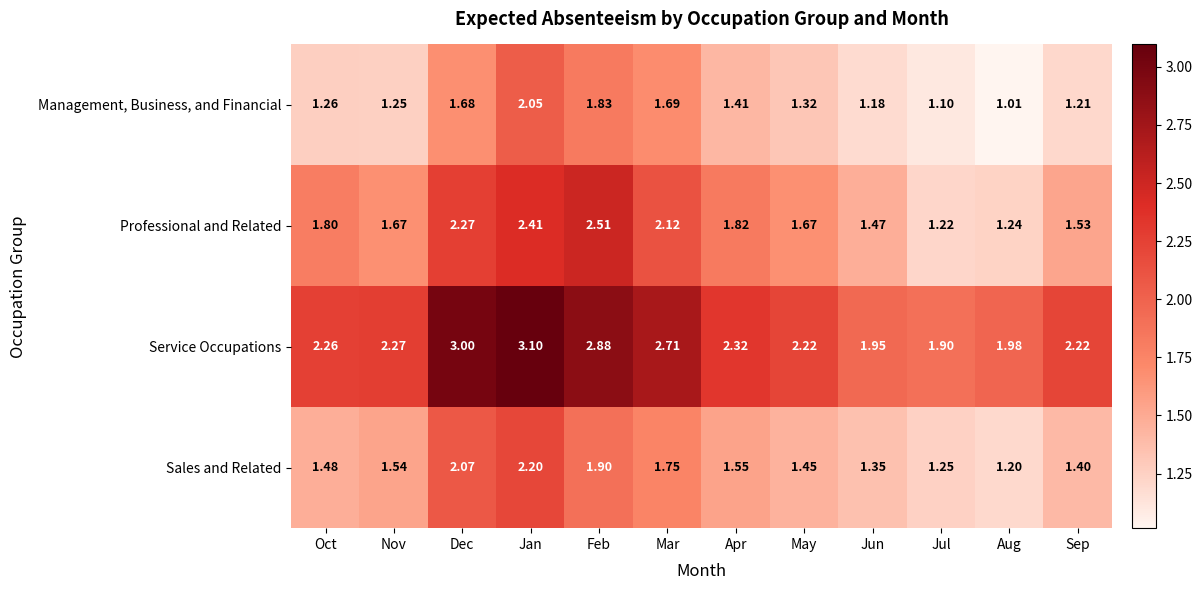

At which label does Service Occupations first exceed 2?

Oct